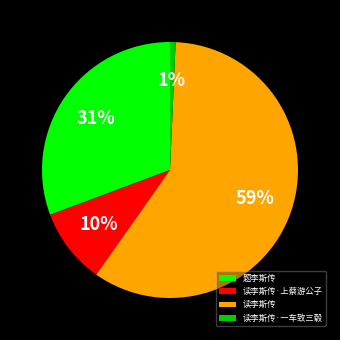

Is it true that 读李斯传·一车致三毂 is 1% of the pie?

True